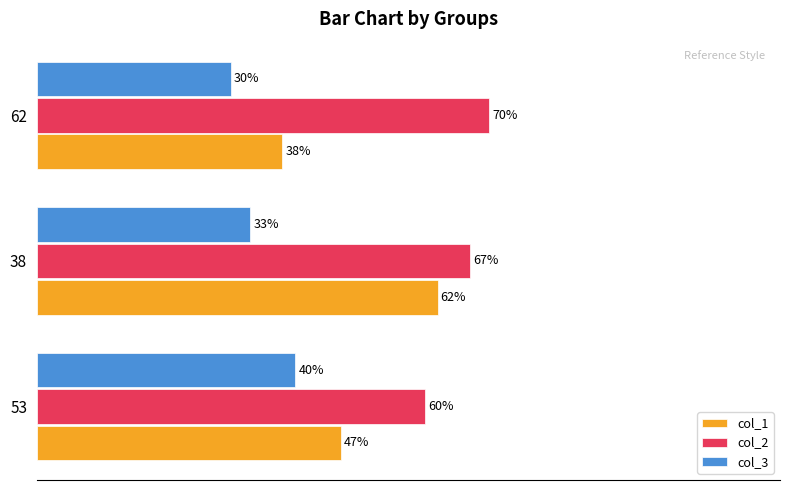

List the labels in order of col_1 value, largest first.

38, 53, 62